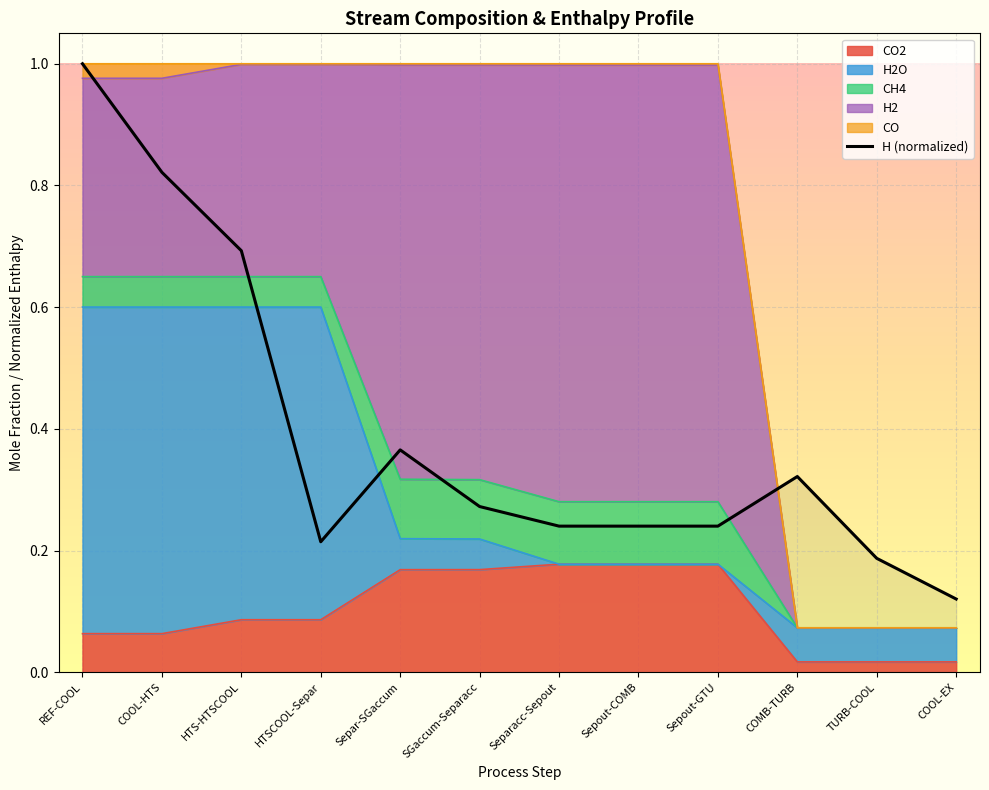

How many interior local peaks (higher than both neighbors) does the data have?

2